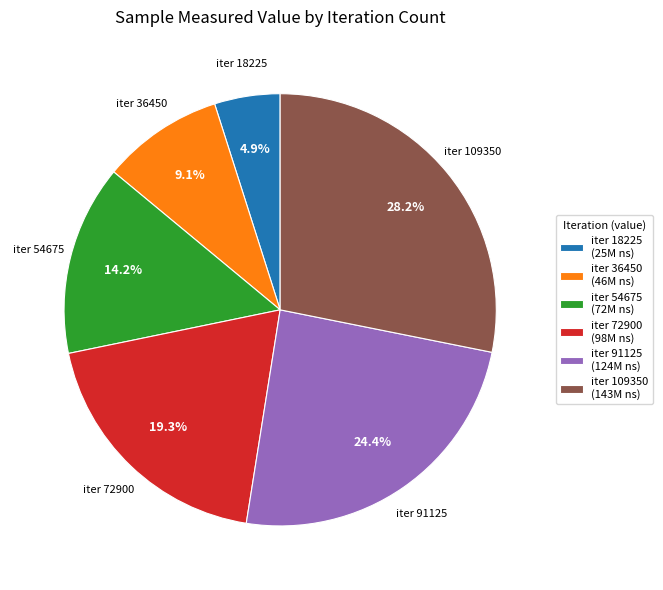

Is the sum of iter 72900 (98M ns) and iter 109350 (143M ns) greater than half?

No